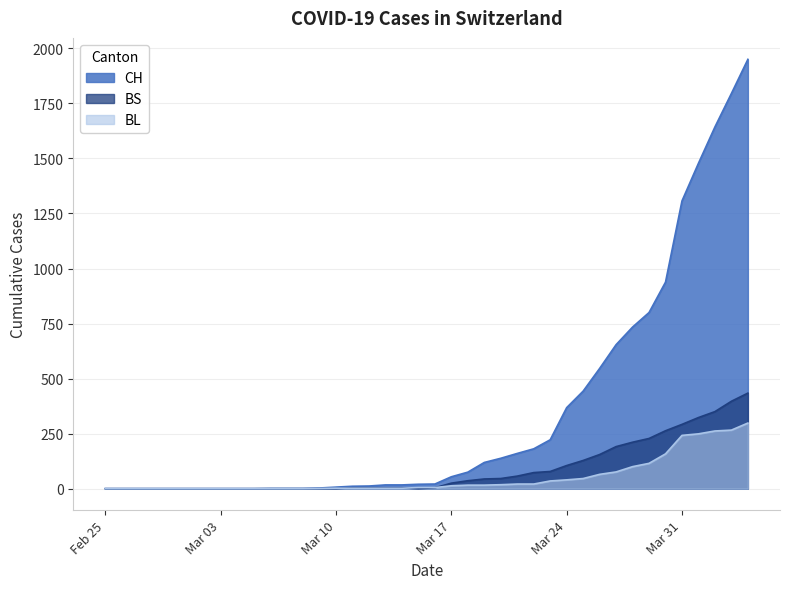

What is the difference between the highest and lowest values at 2020-03-20?

120